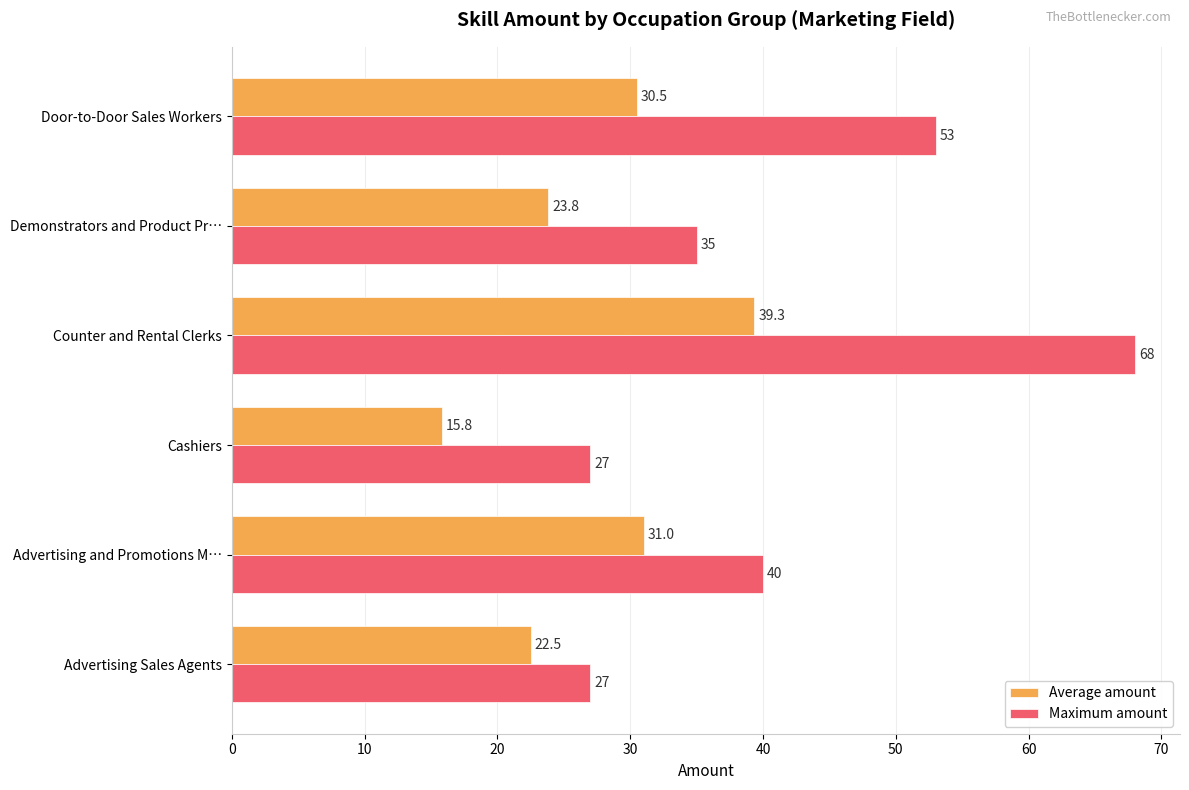

What is the lowest value of the Maximum amount series?

27.0